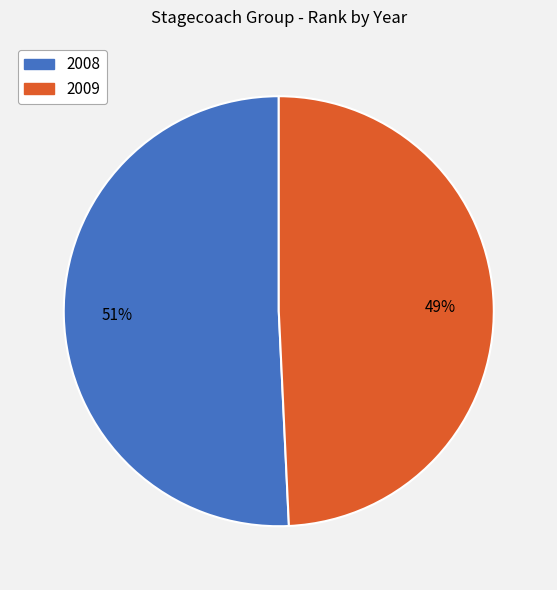

The 2009 slice represents 49% of the pie. True or false?

True